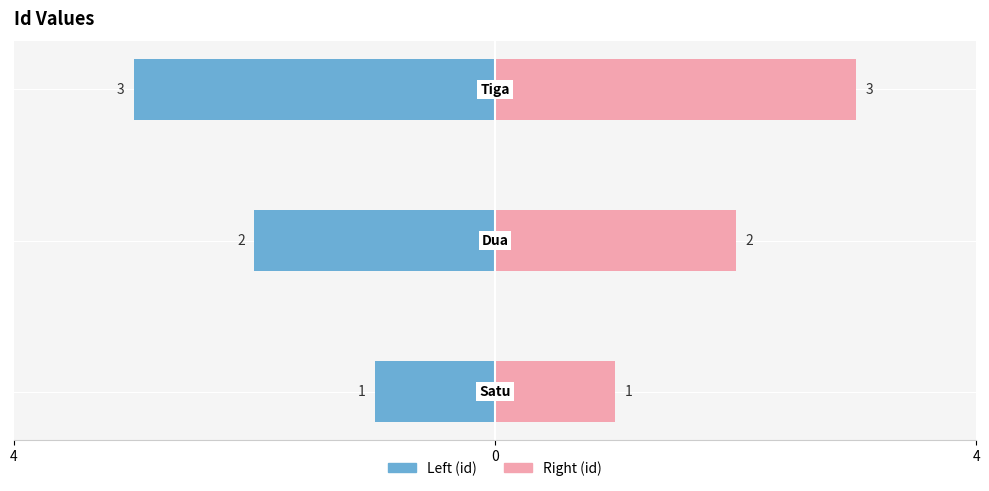

How many series are shown in this chart?

2